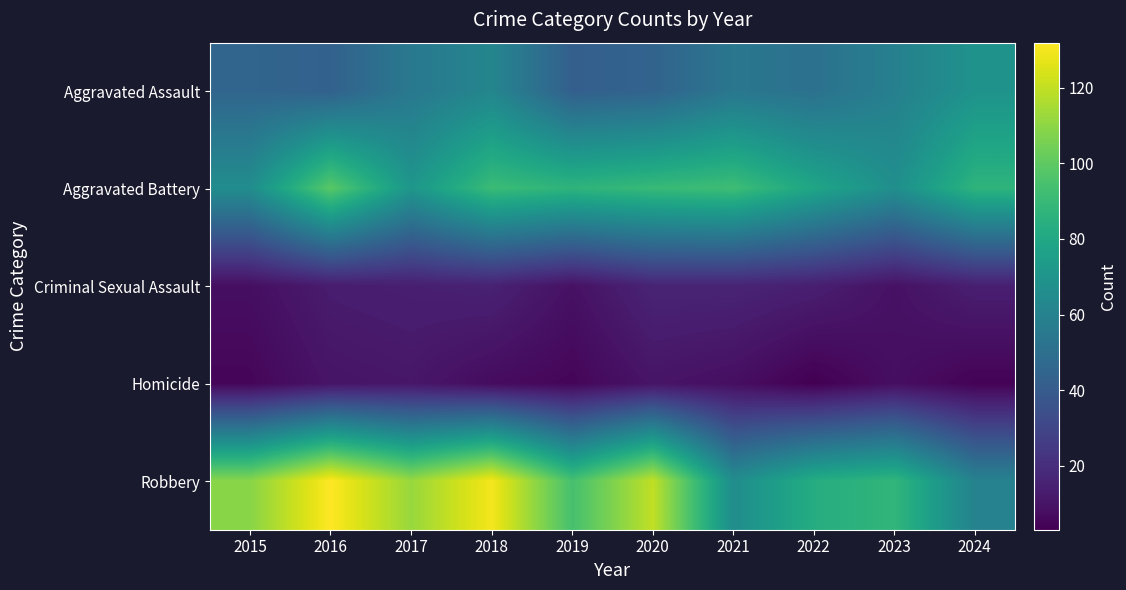

What is the total value across all series at 2017?

263